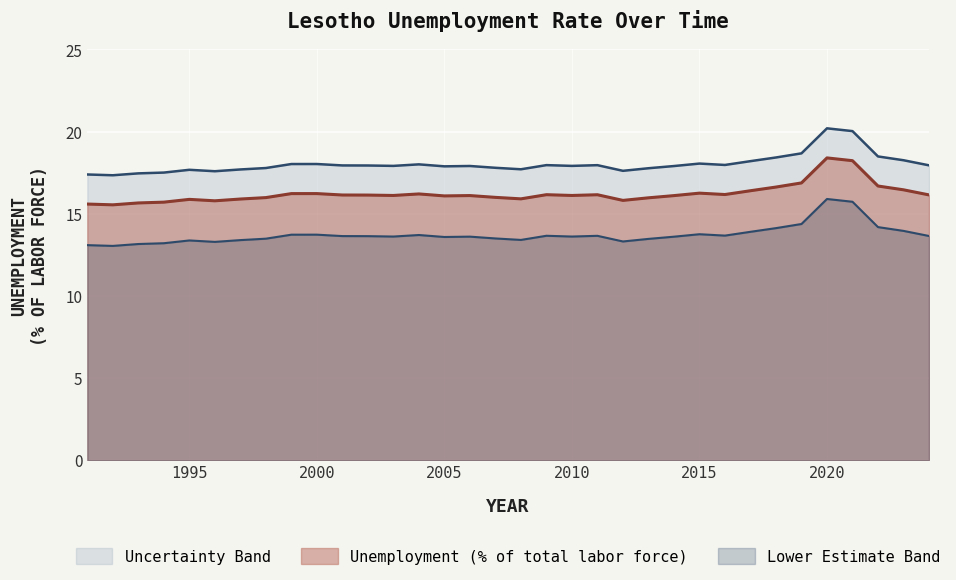

Between 1997 and 1996, which is larger?

1997